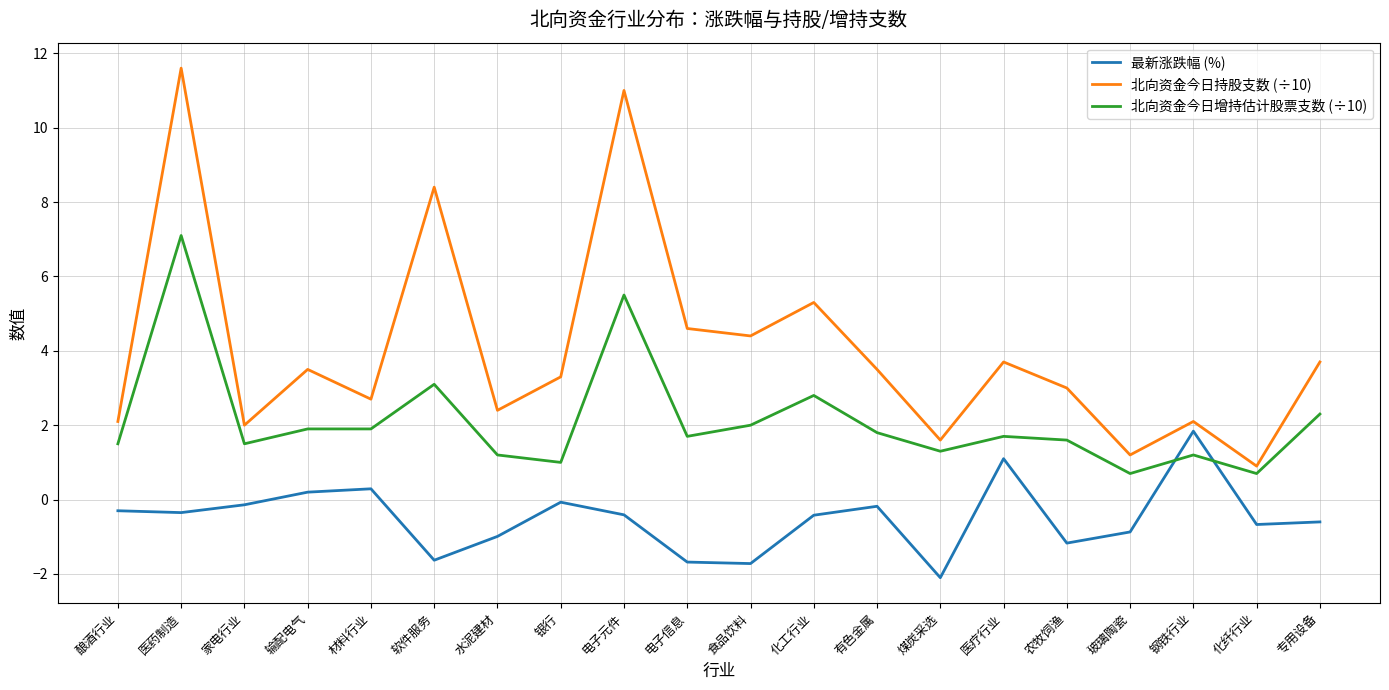

Which category has the lowest value across all series?

煤炭采选